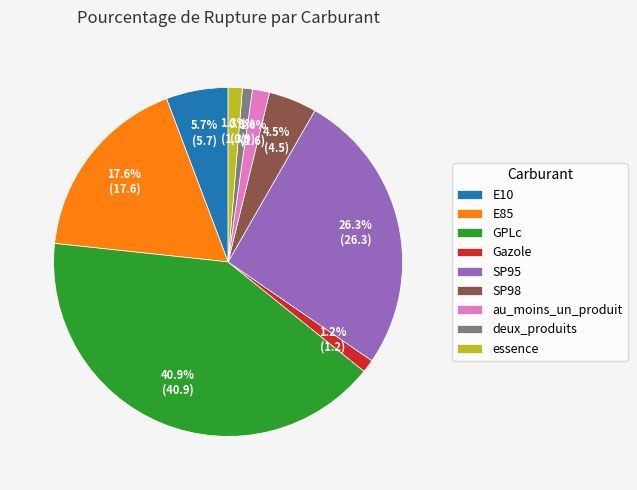

Combined, do SP98 and E10 account for over 50%?

No